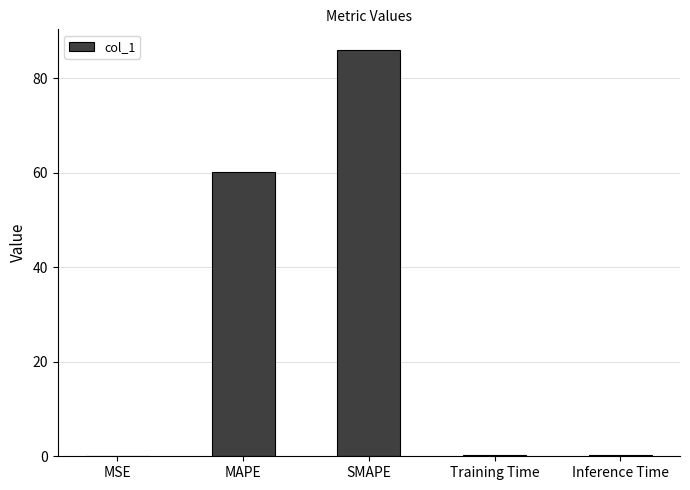

What is the average value?

29.3